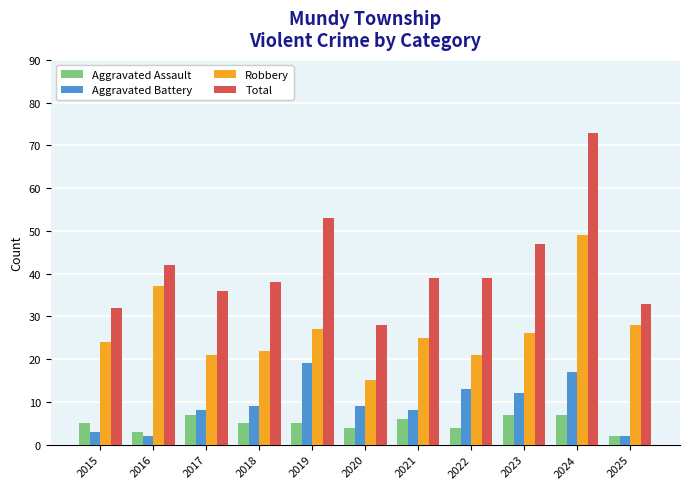

What is the total value across all series at 2020?

56